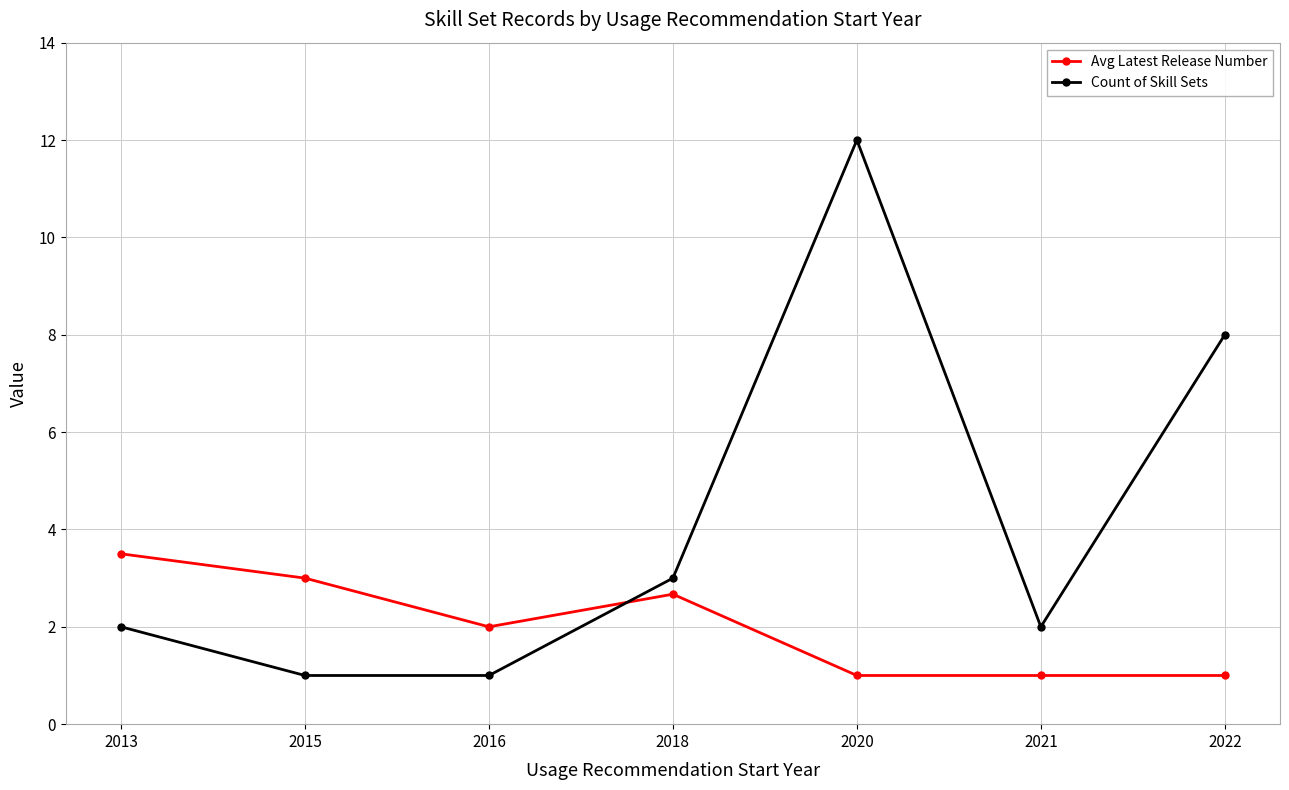

Rank the series by their average value, from highest to lowest.

Count of Skill Sets, Avg Latest Release Number